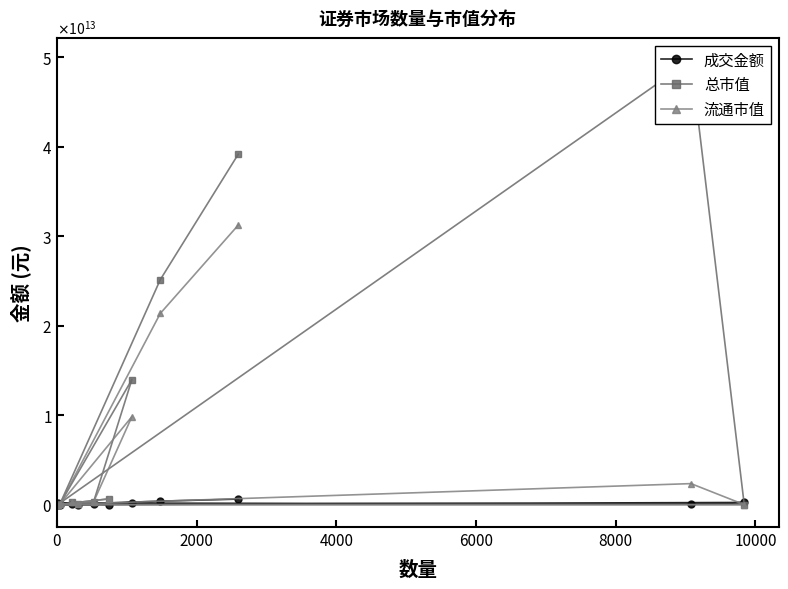

How many lines are shown in the chart?

3